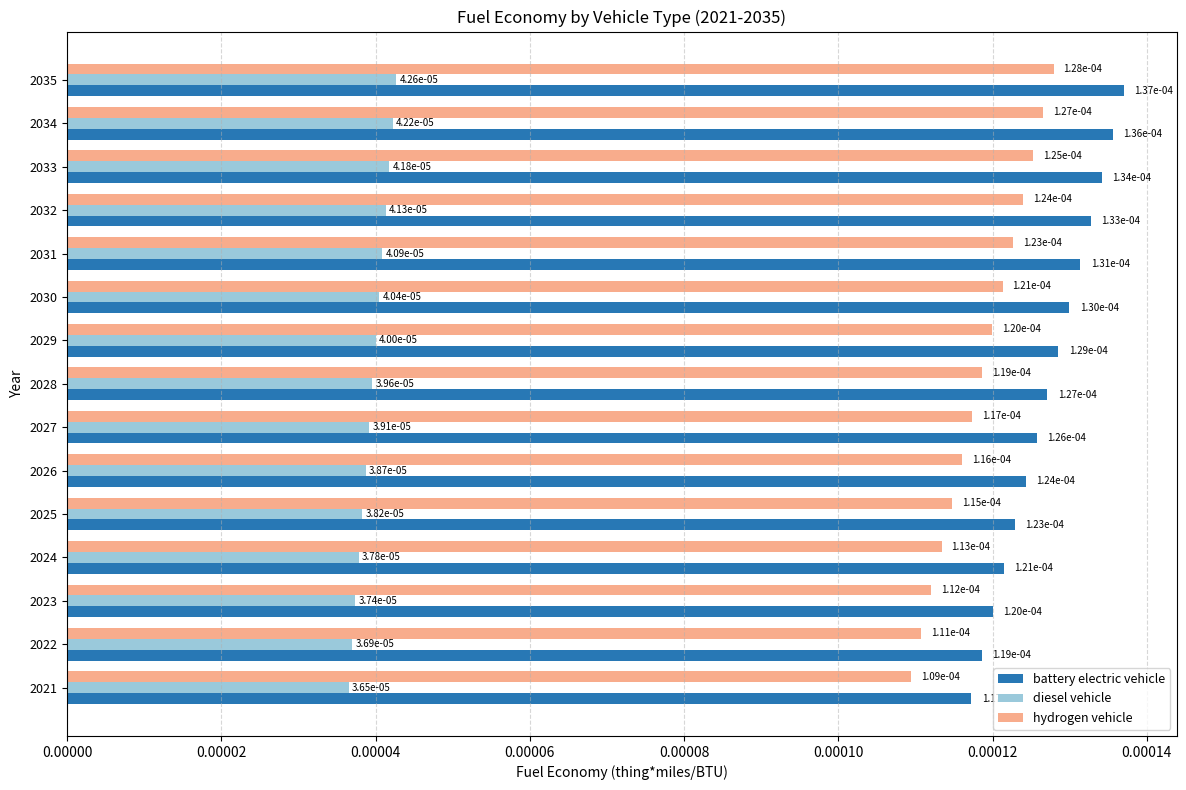

At how many categories does at least one series exceed 0?

15